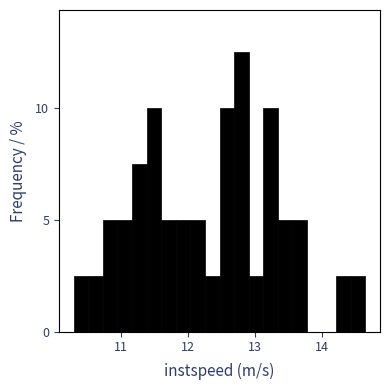

Read against the x-axis, roughly where is the centre of the tallest bar?

12.8